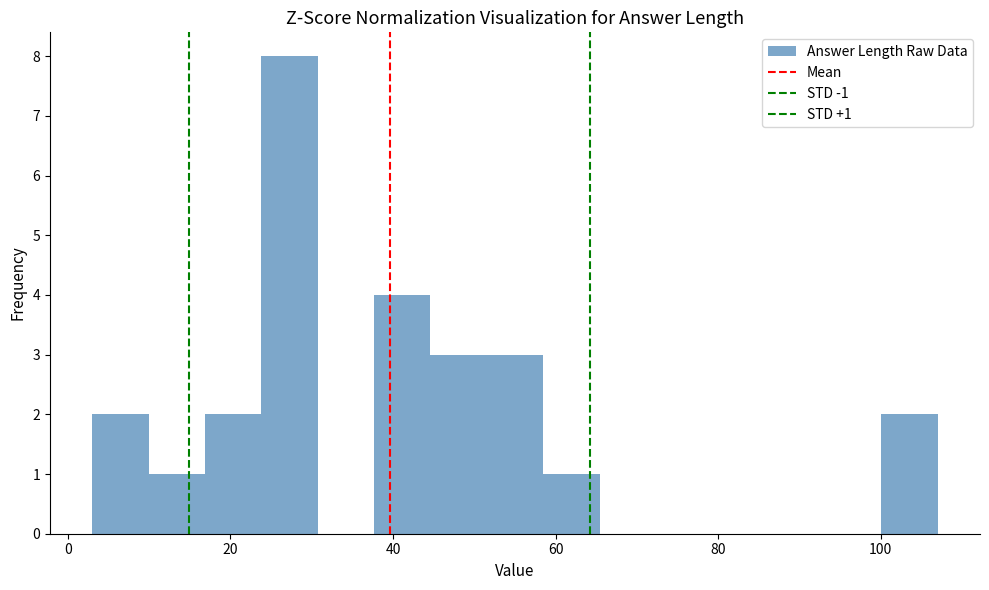

Read against the x-axis, roughly where is the centre of the tallest bar?

28